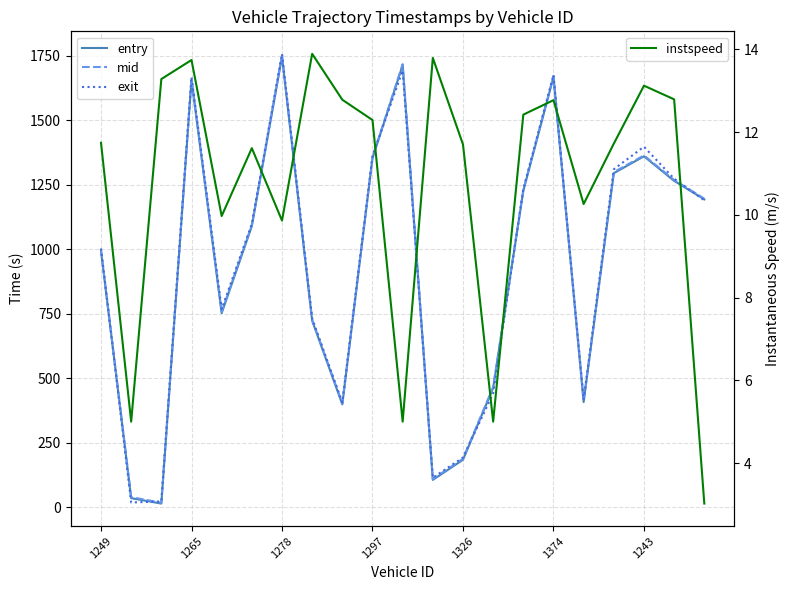

What is the smallest value displayed?

3.0